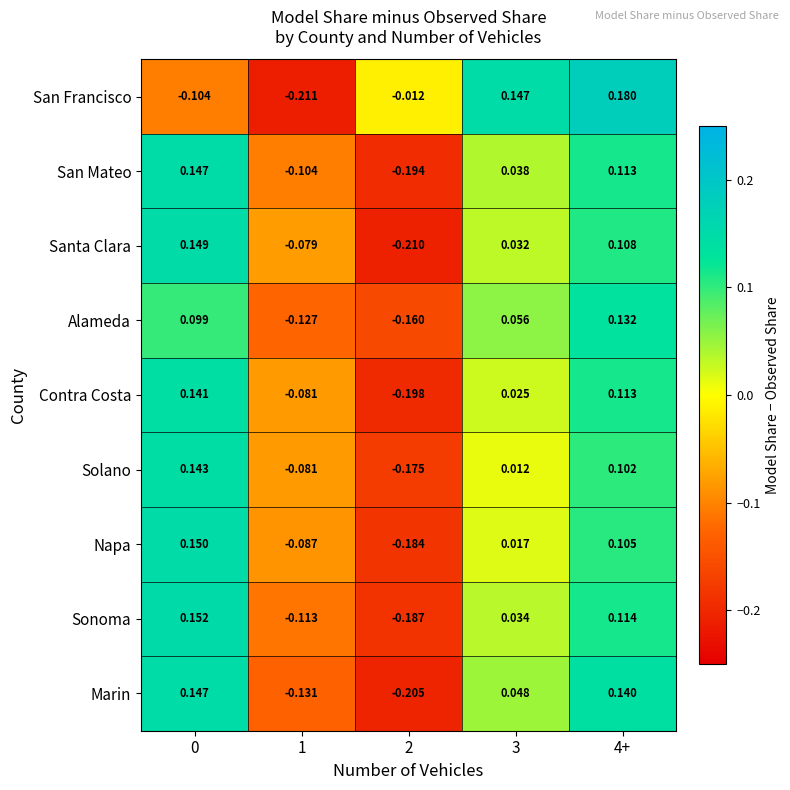

Which series has the widest spread of values?

San Francisco